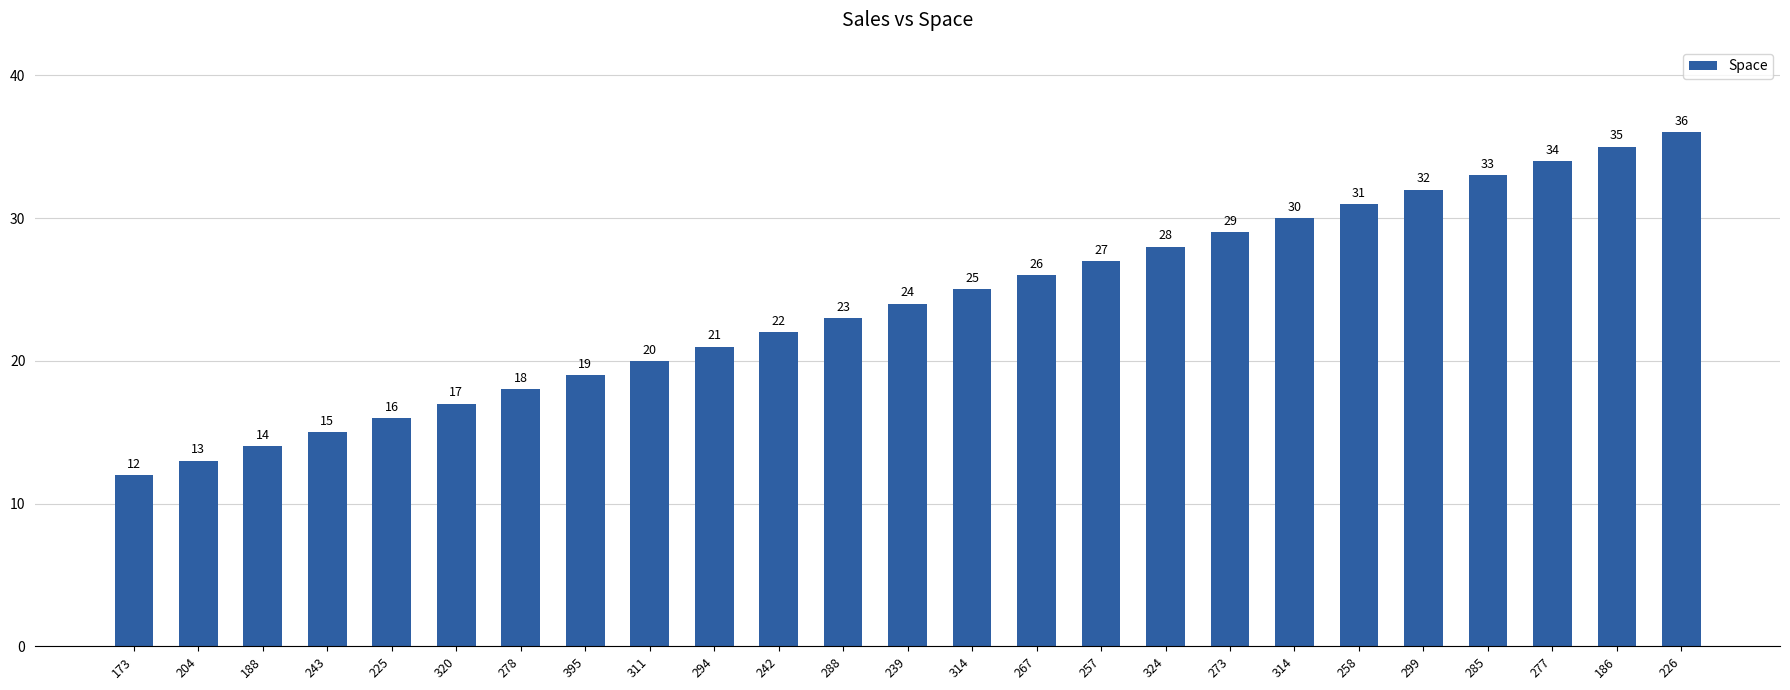

How many bars are there in total?

25